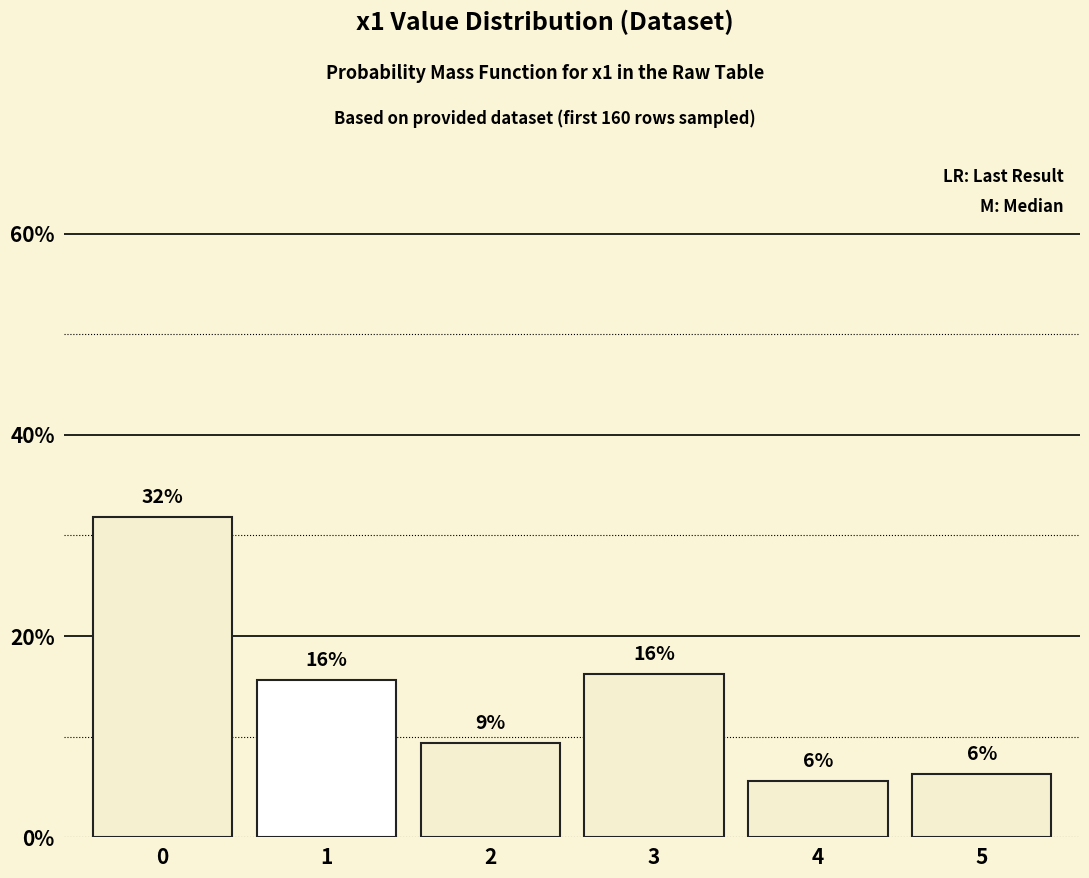

Which has a higher value, 3 or 5?

3